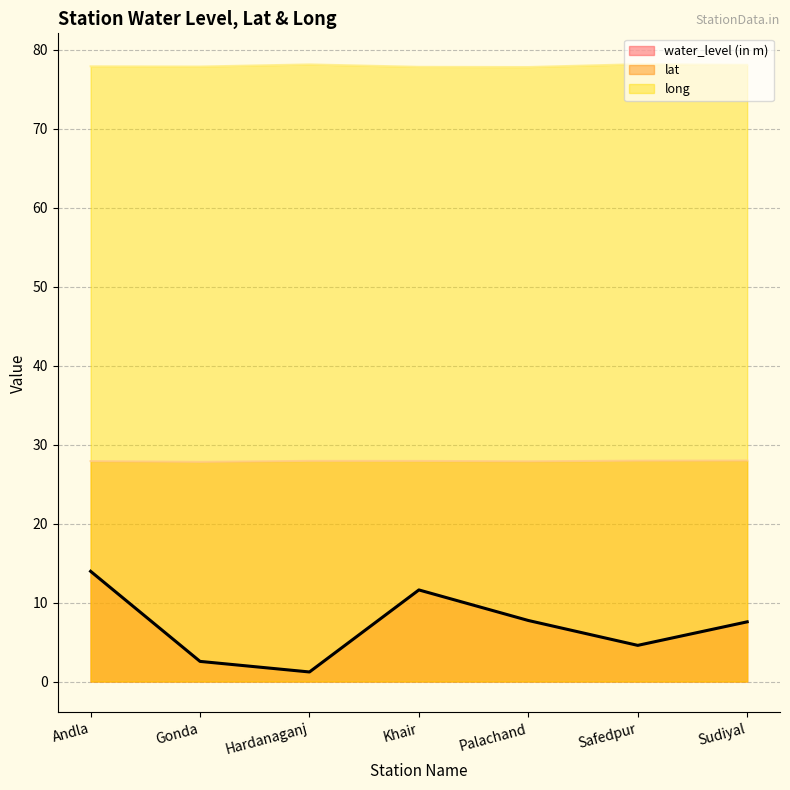

Which category has the lowest value in the lat series?

Gonda